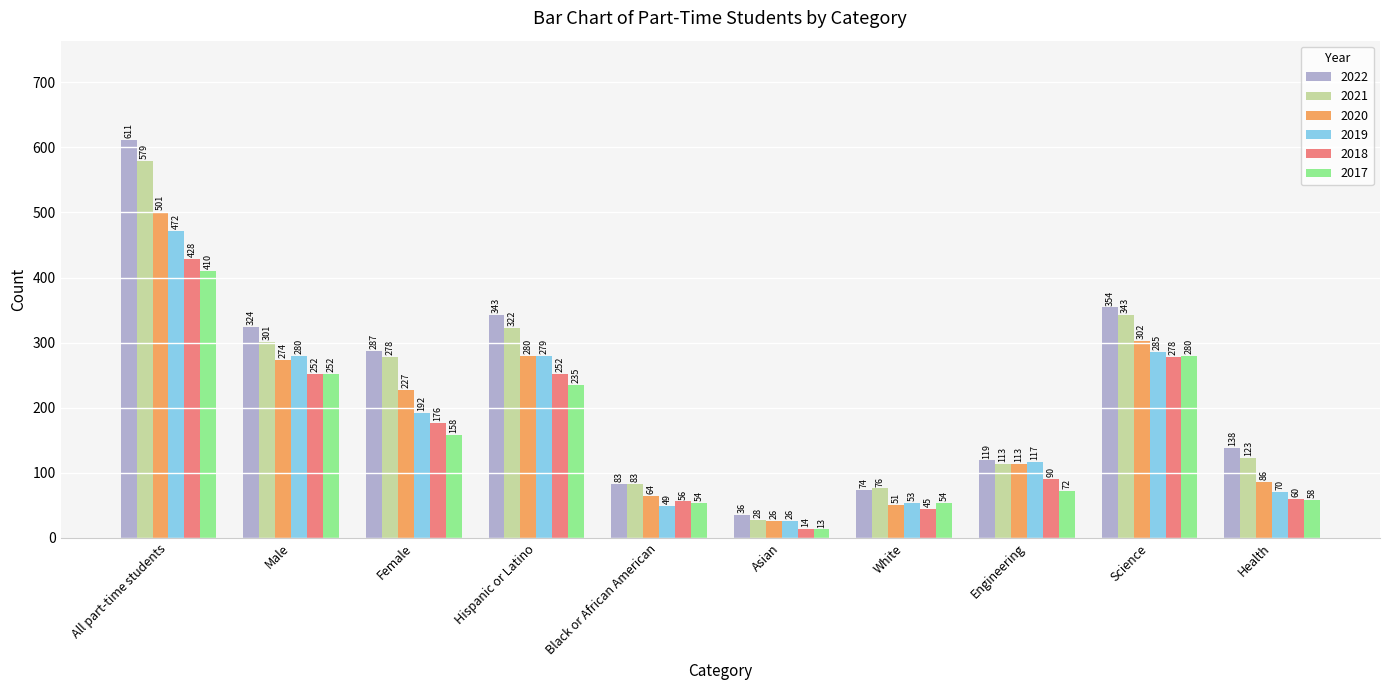

Between Female and Science, which series saw the biggest shift?

2017